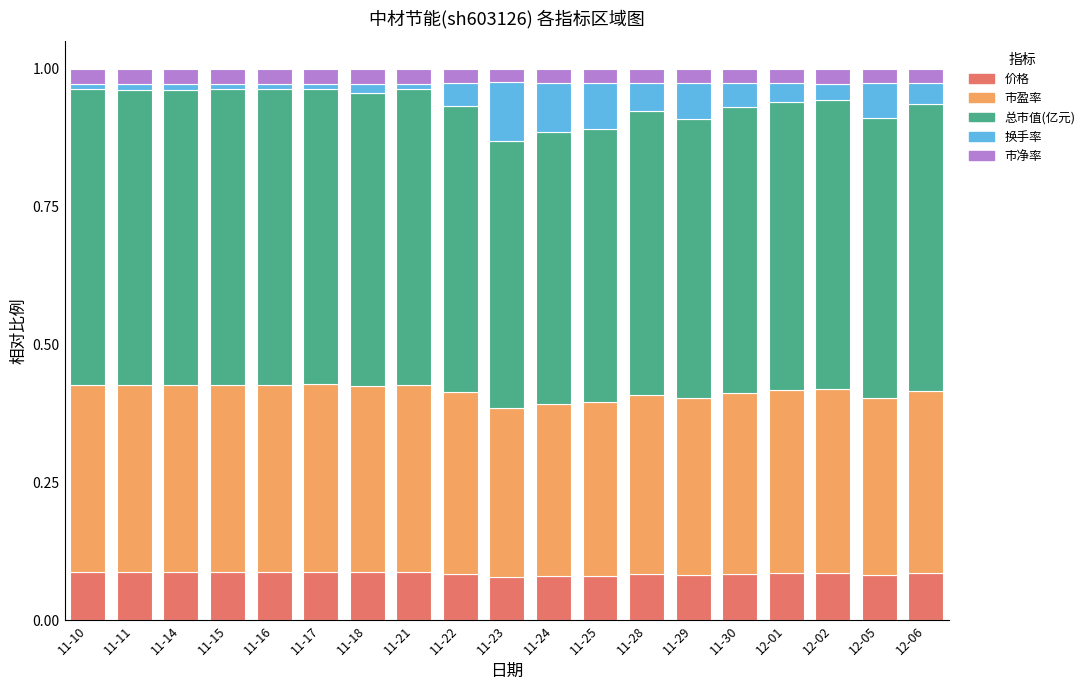

What are all the series names shown in the legend?

价格, 市盈率, 总市值(亿元), 换手率, 市净率